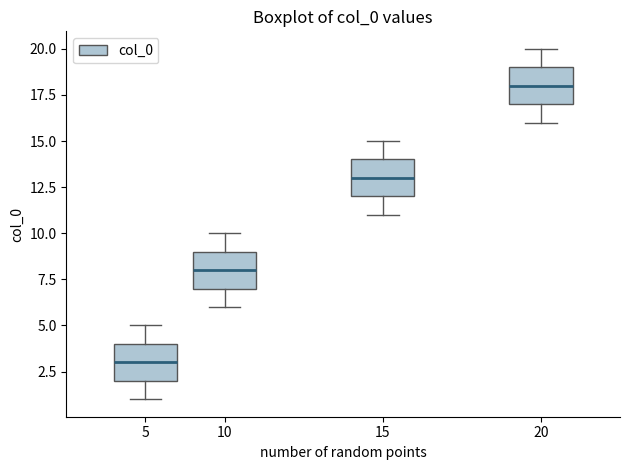

Reading left to right, read every box against the y-axis: the position of its median line, the range the box covers, and the ends of its whiskers. The values are not printed on the chart, so give them approximately, as read against the axis.

5: median 3, box 2 to 4, whiskers 1 to 5
10: median 8, box 7 to 9, whiskers 6 to 10
15: median 13, box 12 to 14, whiskers 11 to 15
20: median 18, box 17 to 19, whiskers 16 to 20